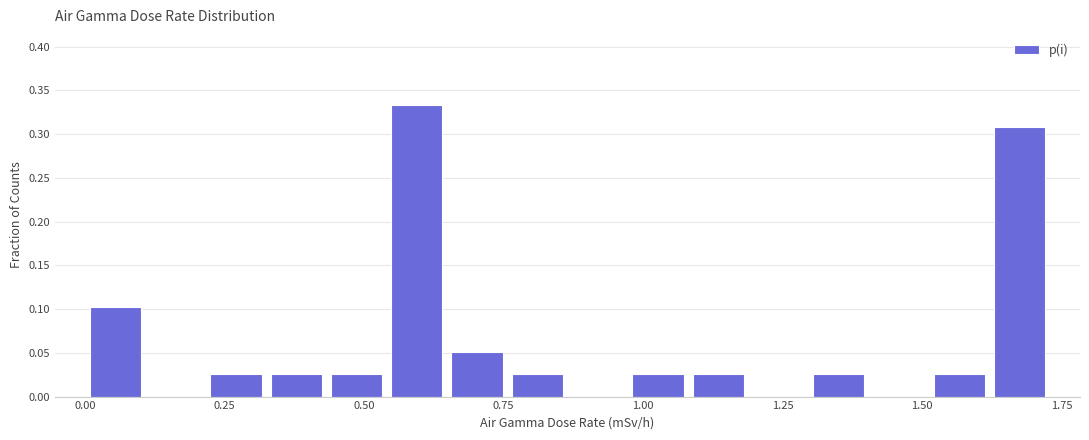

Read against the x-axis, roughly where is the centre of the tallest bar?

0.60